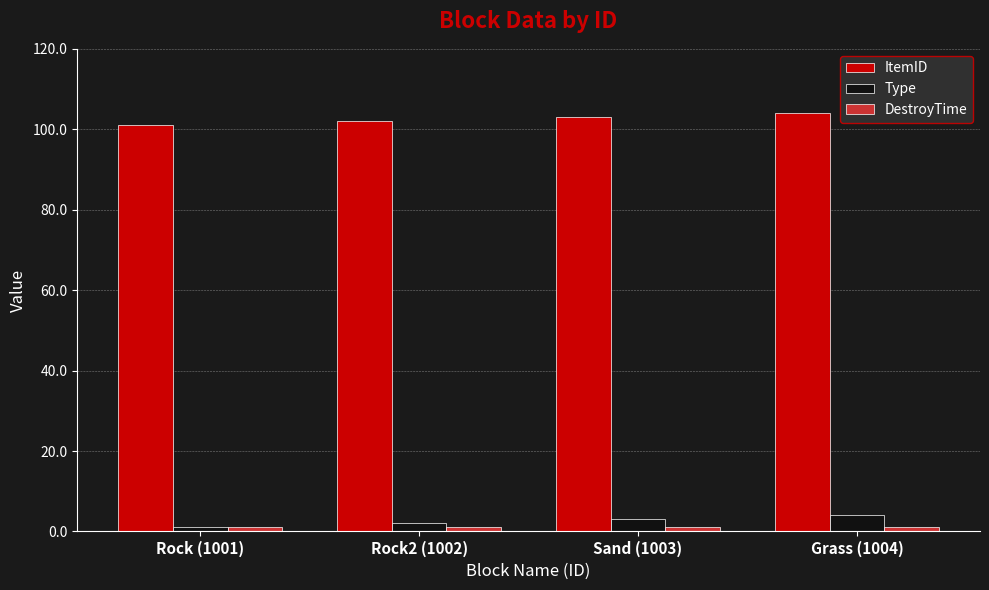

Are the bars horizontal?

No